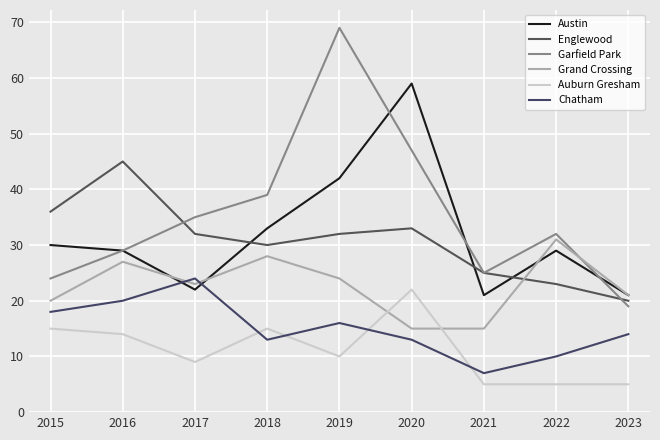

Between which two adjacent categories do Austin and Chatham first intersect?

2016 and 2017